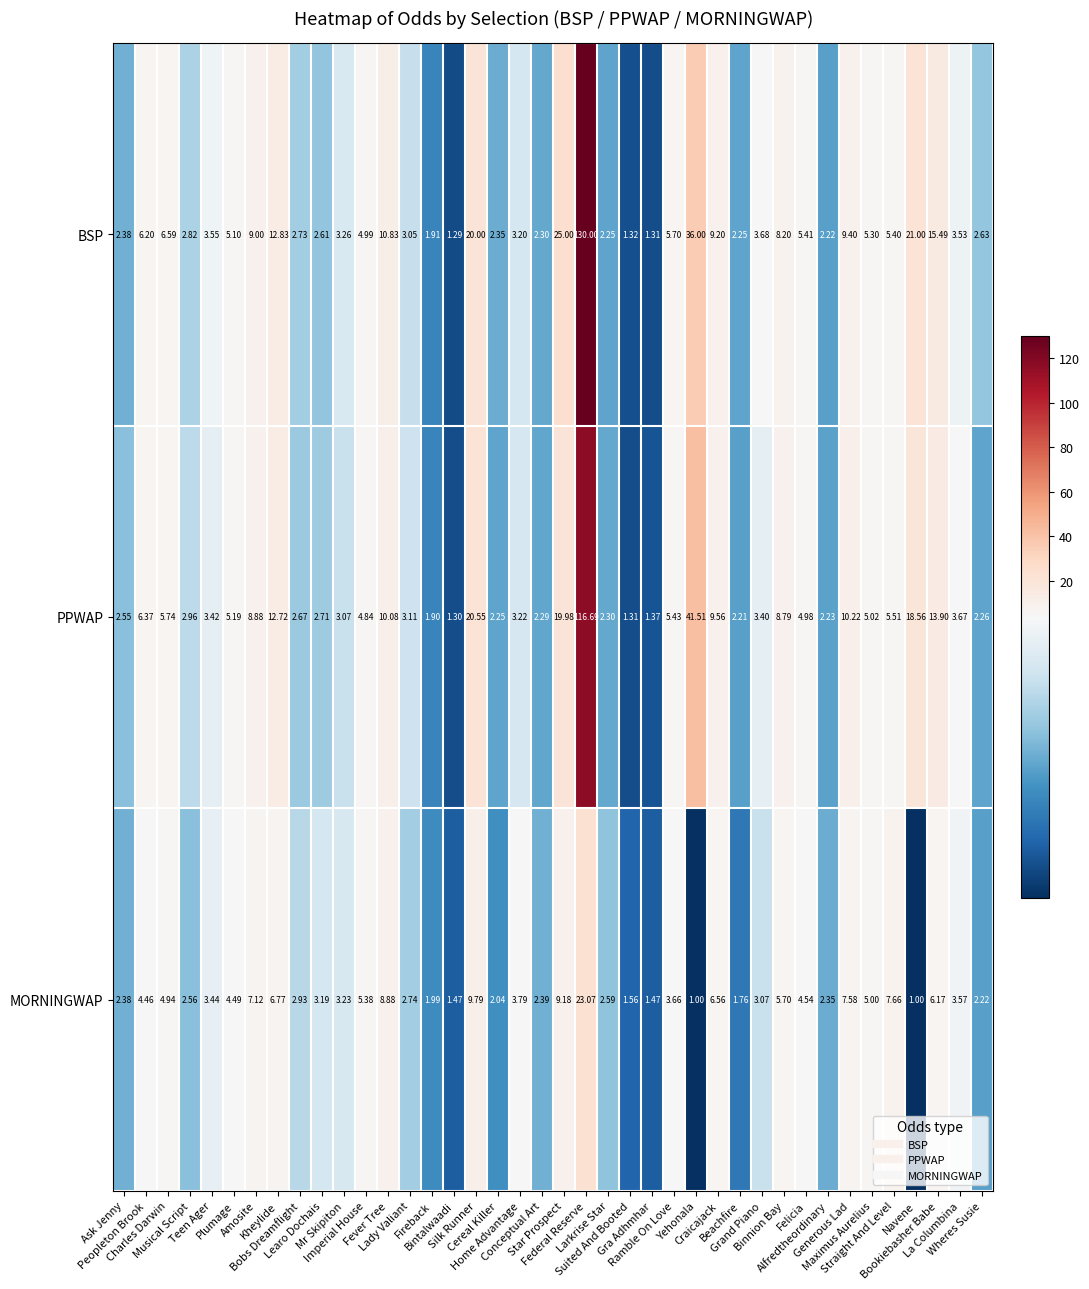

Which series has the widest spread of values?

BSP